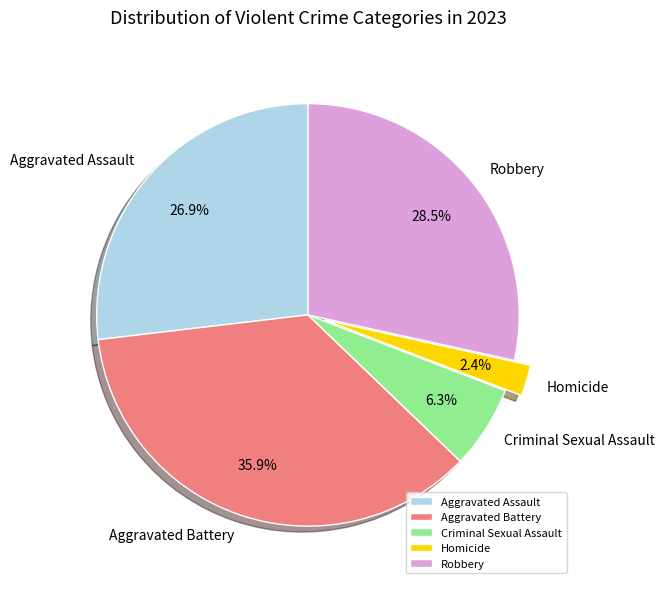

Rank the categories by value from lowest to highest.

Homicide, Criminal Sexual Assault, Aggravated Assault, Robbery, Aggravated Battery